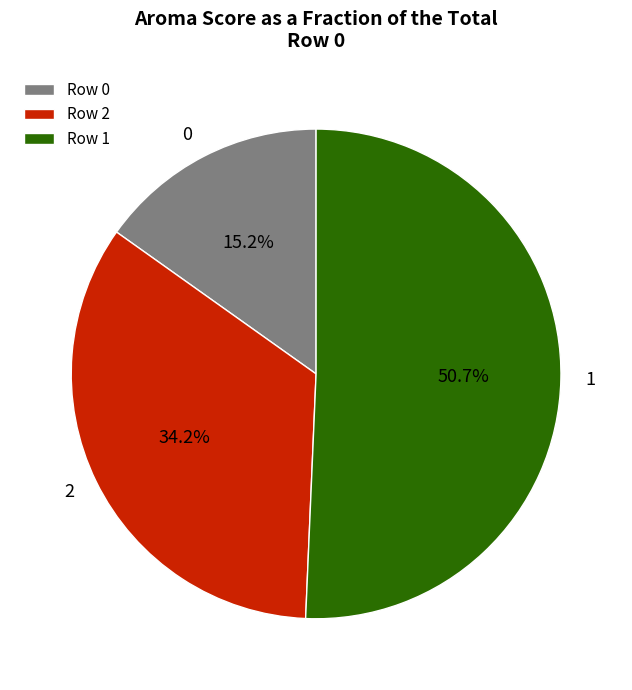

Is it true that 0 is 22% of the pie?

False